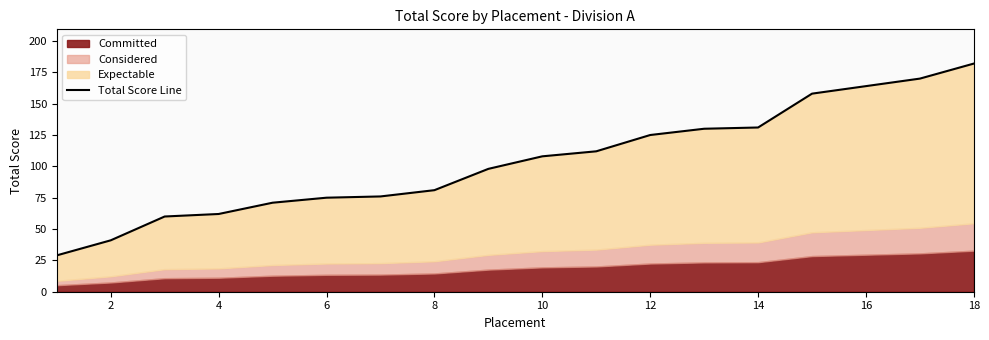

What is the difference between the maximum and minimum values?

153